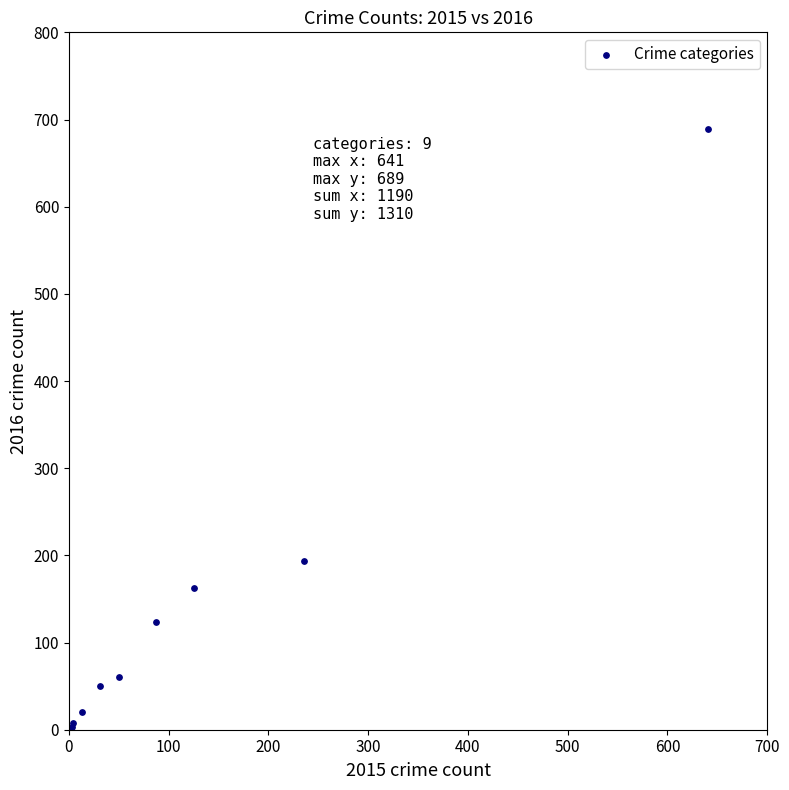

What Y value in the scatter plot is closest to 346?

194